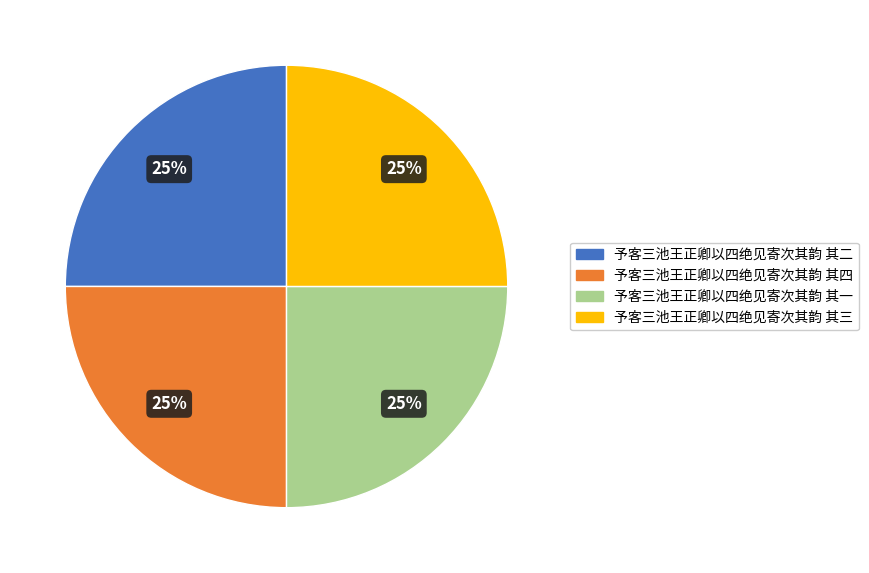

The 予客三池王正卿以四绝见寄次其韵 其一 slice represents 36% of the pie. True or false?

False